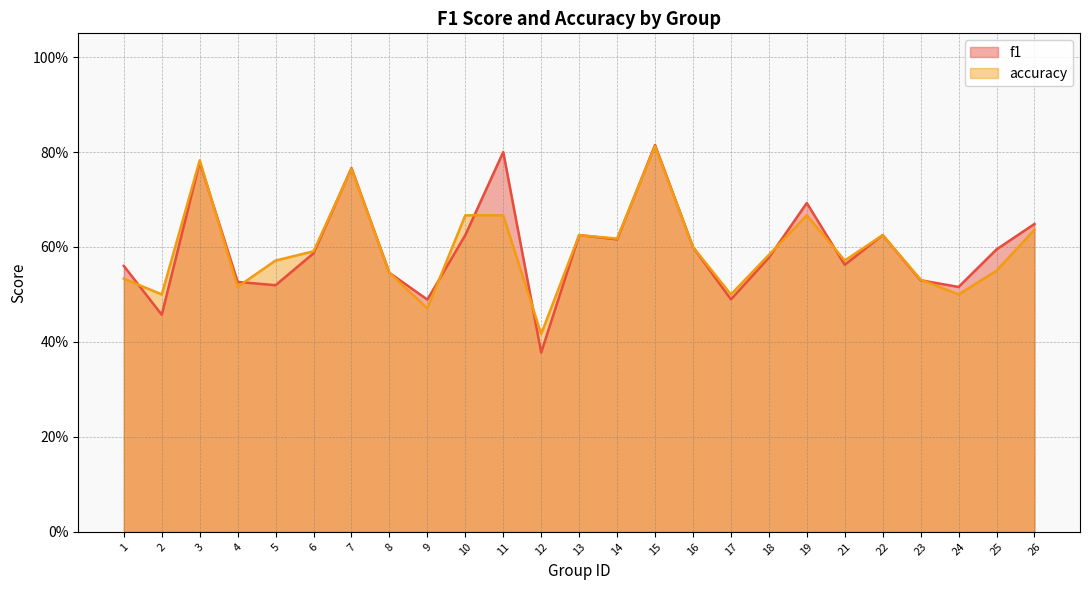

At 21, list the series in order from smallest to largest.

f1, accuracy